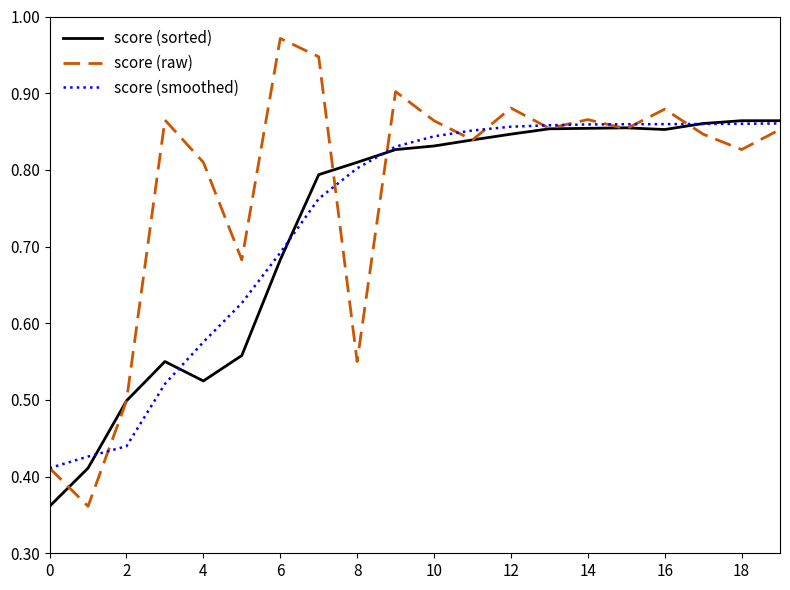

Which series has the largest total across all categories?

score (raw)